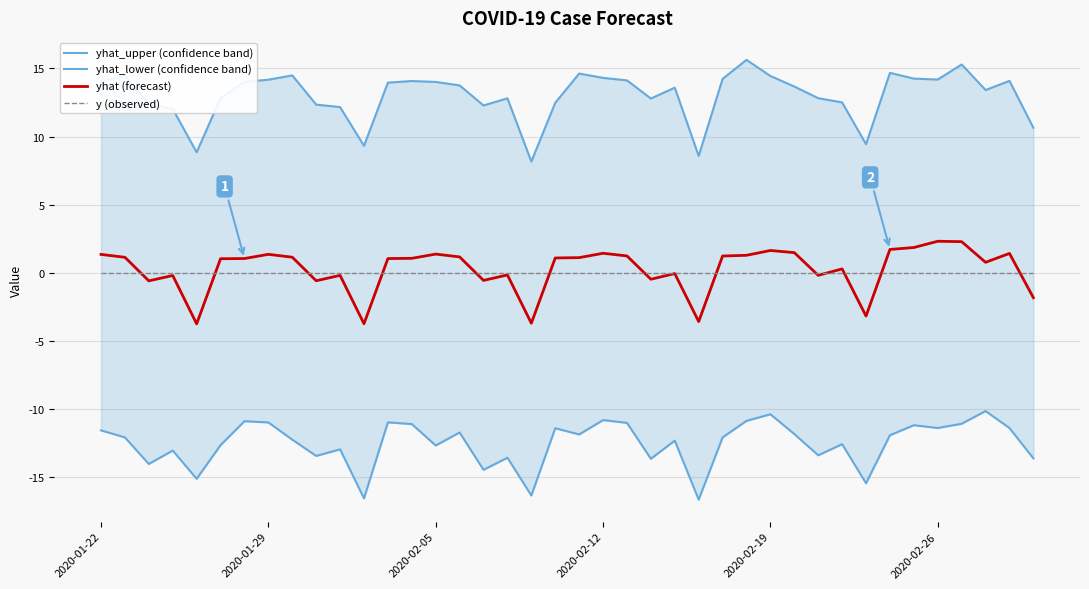

Count the number of data series in this chart.

4